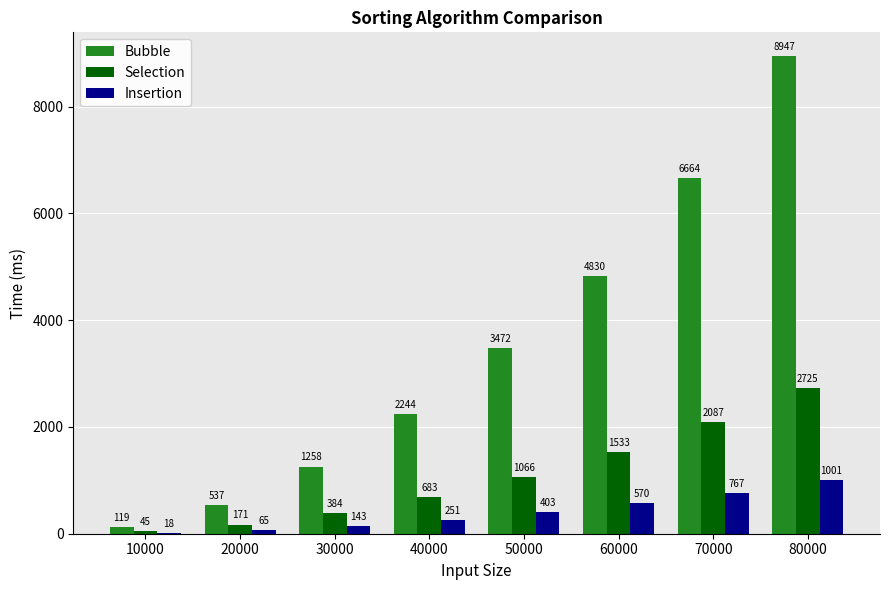

Reading right to left, what are all the values shown in this chart?

Bubble: 8947	6664	4830	3472	2244	1258	537	119
Selection: 2725	2087	1533	1066	683	384	171	45
Insertion: 1001	767	570	403	251	143	65	18